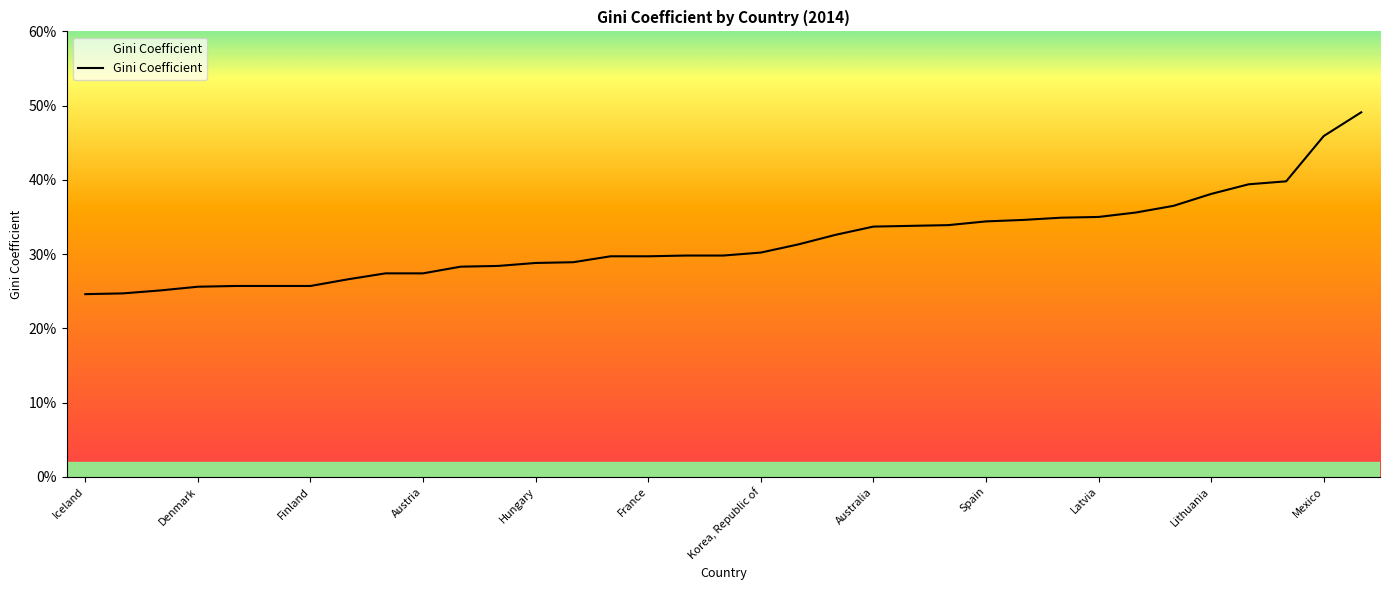

At which category does the chart reach its peak across all series?

34